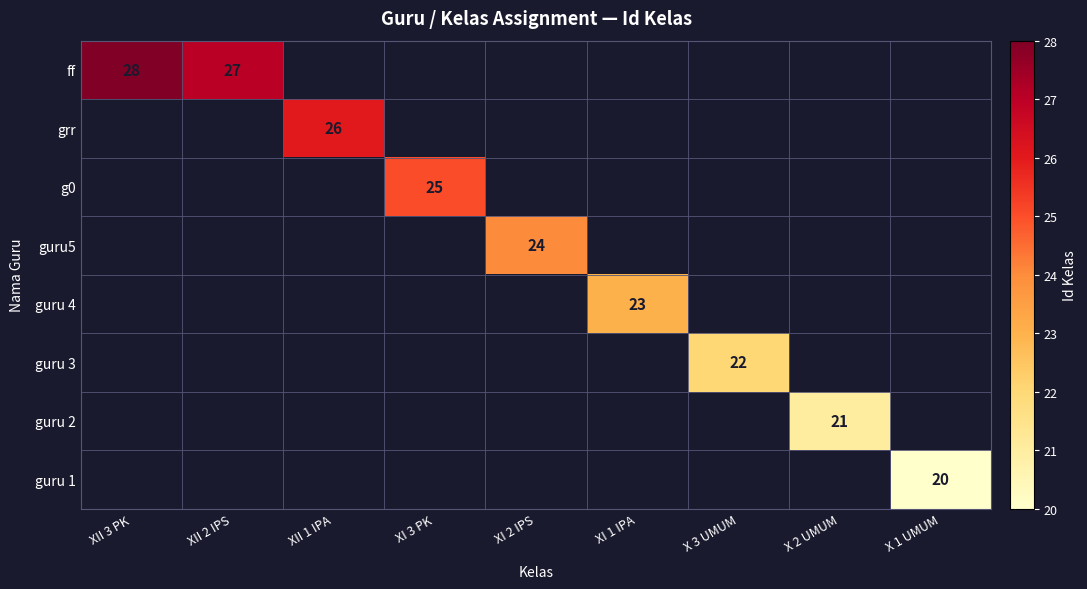

True or false: guru 1 has a value of 28 at X 1 UMUM.

False